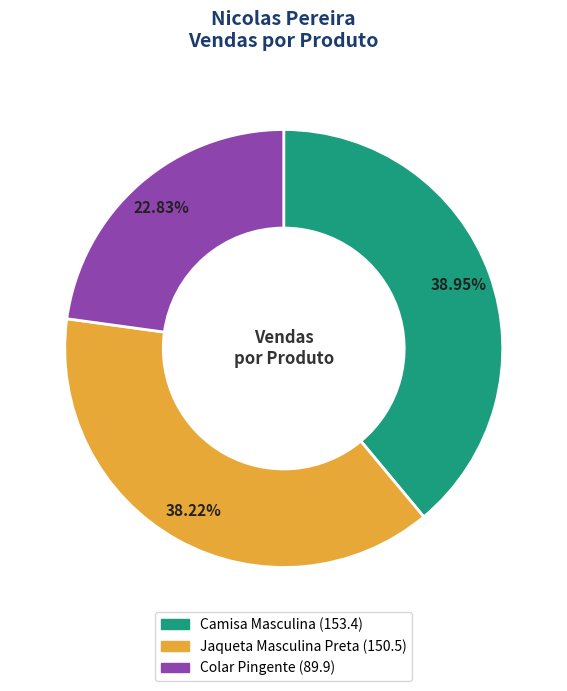

To the nearest percent, what is the combined percentage of Camisa Masculina and Jaqueta Masculina Preta?

77%